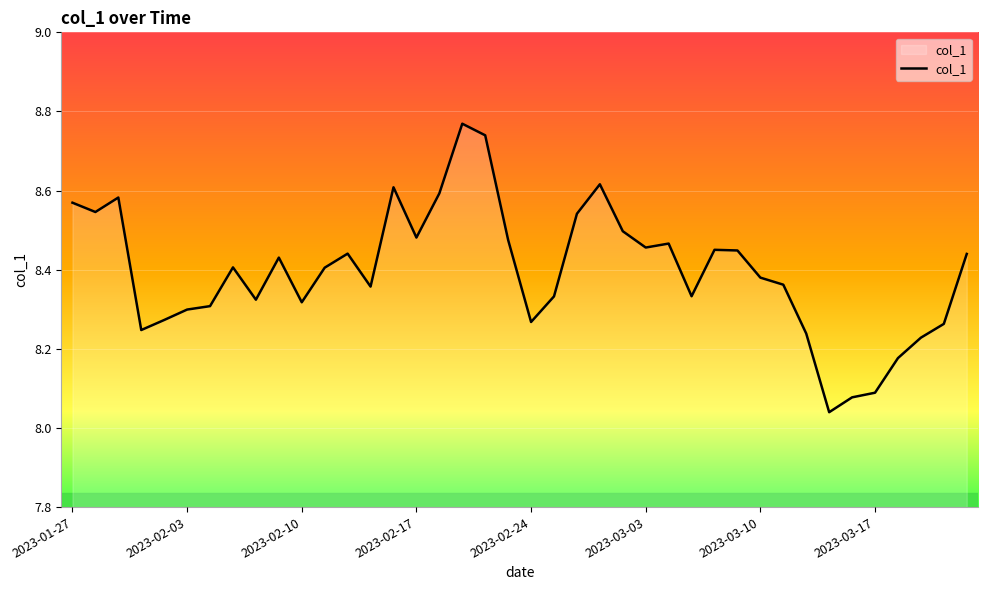

What is the difference between the maximum and second lowest values?

0.7